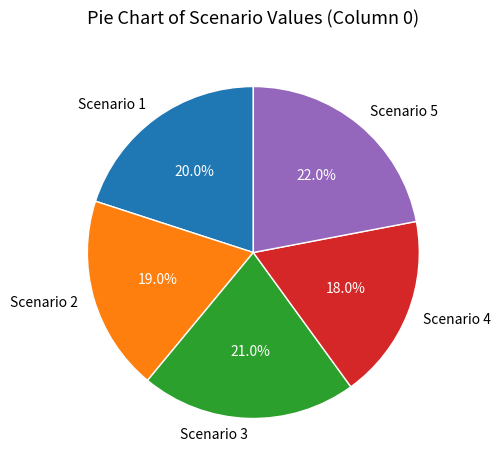

Is the sum of Scenario 2 and Scenario 3 greater than half?

No